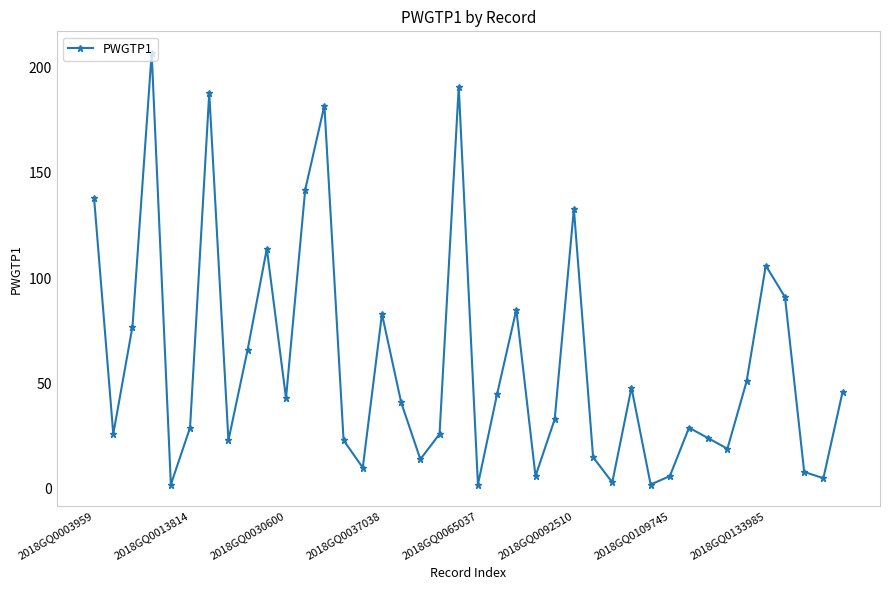

What is the greatest value displayed?

207